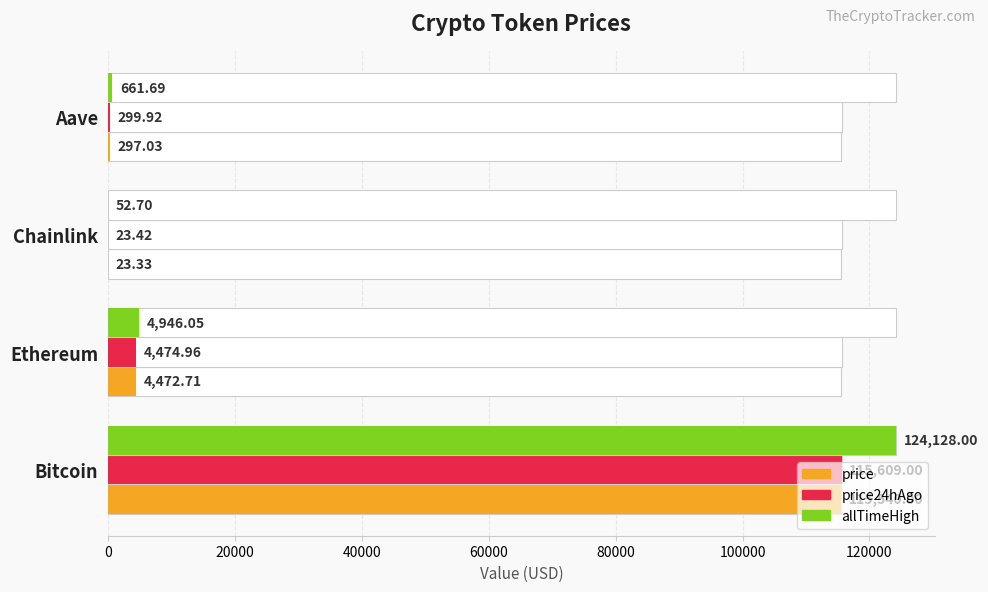

How many bars are there in each group?

3